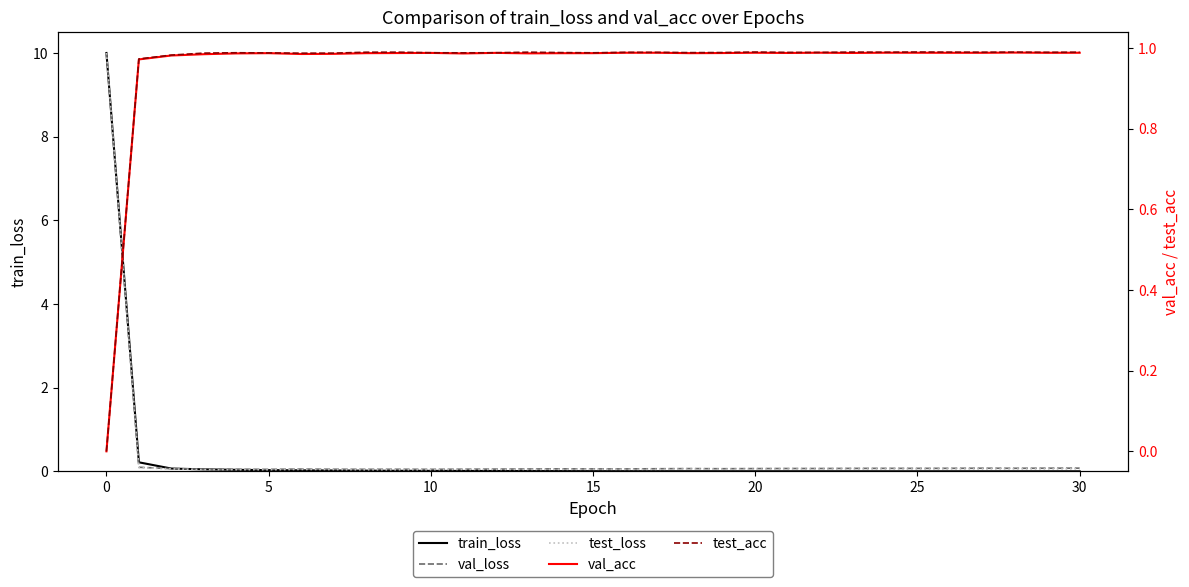

Reading left to right, transcribe all the data shown in this chart.

train_loss: 10.0	0.2	0.1	0.0	0.0	0.0	0.0	0.0	0.0	0.0	0.0	0.0	0.0	0.0	0.0	0.0	0.0	0.0	0.0	0.0	0.0	0.0	0.0	0.0	0.0	0.0	0.0	0.0	0.0	0.0	0.0
val_loss: 10.0	0.1	0.1	0.1	0.0	0.0	0.1	0.0	0.0	0.0	0.0	0.1	0.1	0.1	0.1	0.1	0.1	0.1	0.1	0.1	0.1	0.1	0.1	0.1	0.1	0.1	0.1	0.1	0.1	0.1	0.1
test_loss: 10.0	0.1	0.1	0.0	0.0	0.0	0.0	0.0	0.0	0.0	0.0	0.0	0.0	0.0	0.0	0.0	0.0	0.0	0.1	0.0	0.1	0.1	0.1	0.1	0.1	0.1	0.1	0.1	0.1	0.1	0.1
val_acc: 0.0	1.0	1.0	1.0	1.0	1.0	1.0	1.0	1.0	1.0	1.0	1.0	1.0	1.0	1.0	1.0	1.0	1.0	1.0	1.0	1.0	1.0	1.0	1.0	1.0	1.0	1.0	1.0	1.0	1.0	1.0
test_acc: 0.0	1.0	1.0	1.0	1.0	1.0	1.0	1.0	1.0	1.0	1.0	1.0	1.0	1.0	1.0	1.0	1.0	1.0	1.0	1.0	1.0	1.0	1.0	1.0	1.0	1.0	1.0	1.0	1.0	1.0	1.0